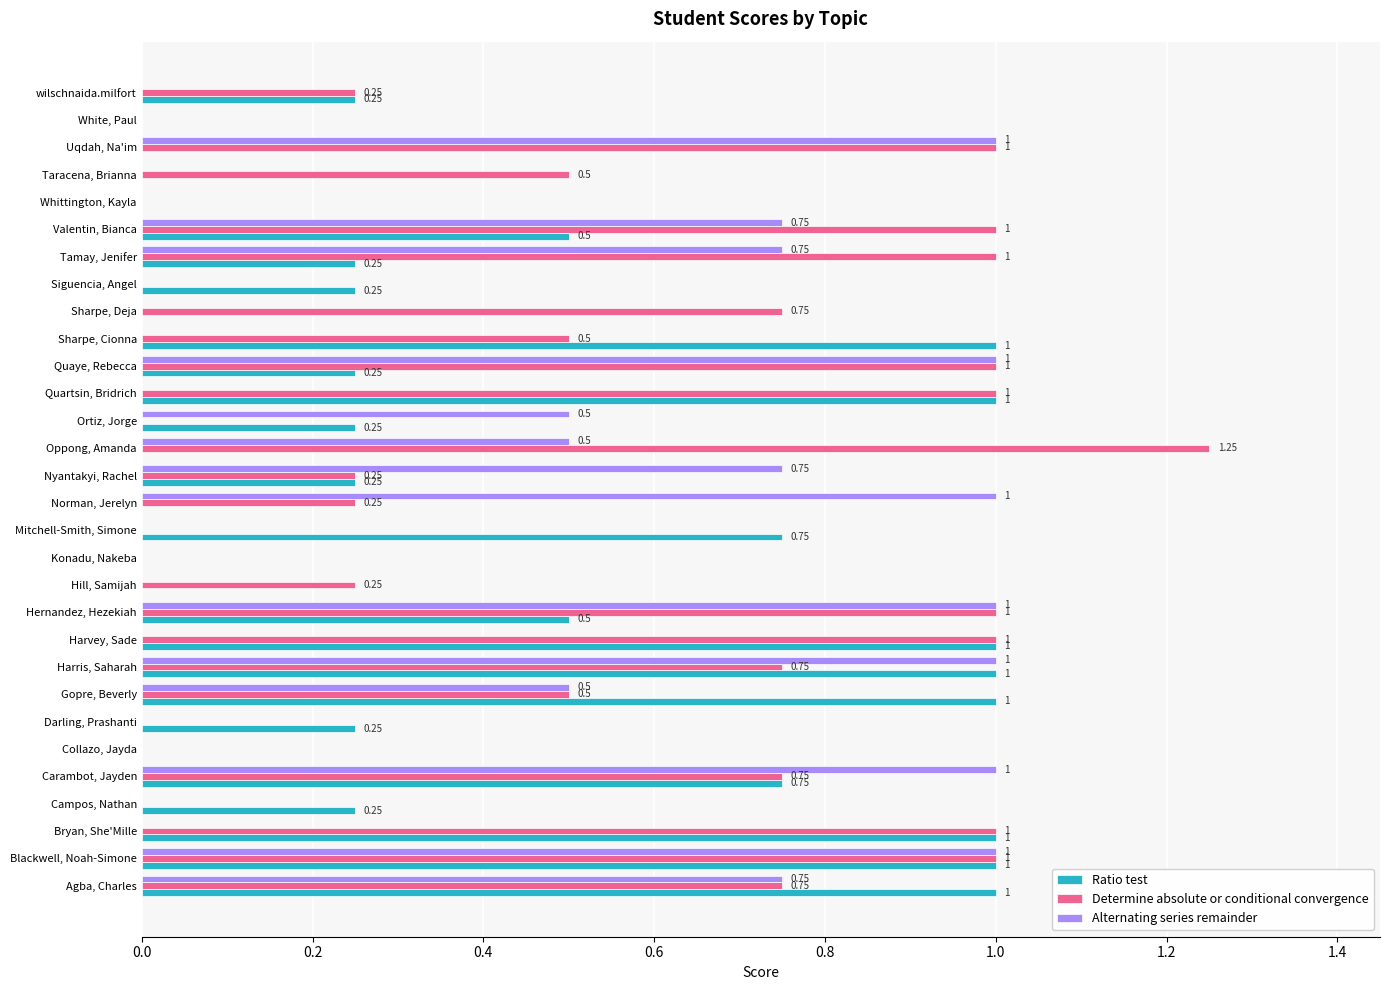

Which series changed the most between Collazo, Jayda and Nyantakyi, Rachel?

Alternating series remainder